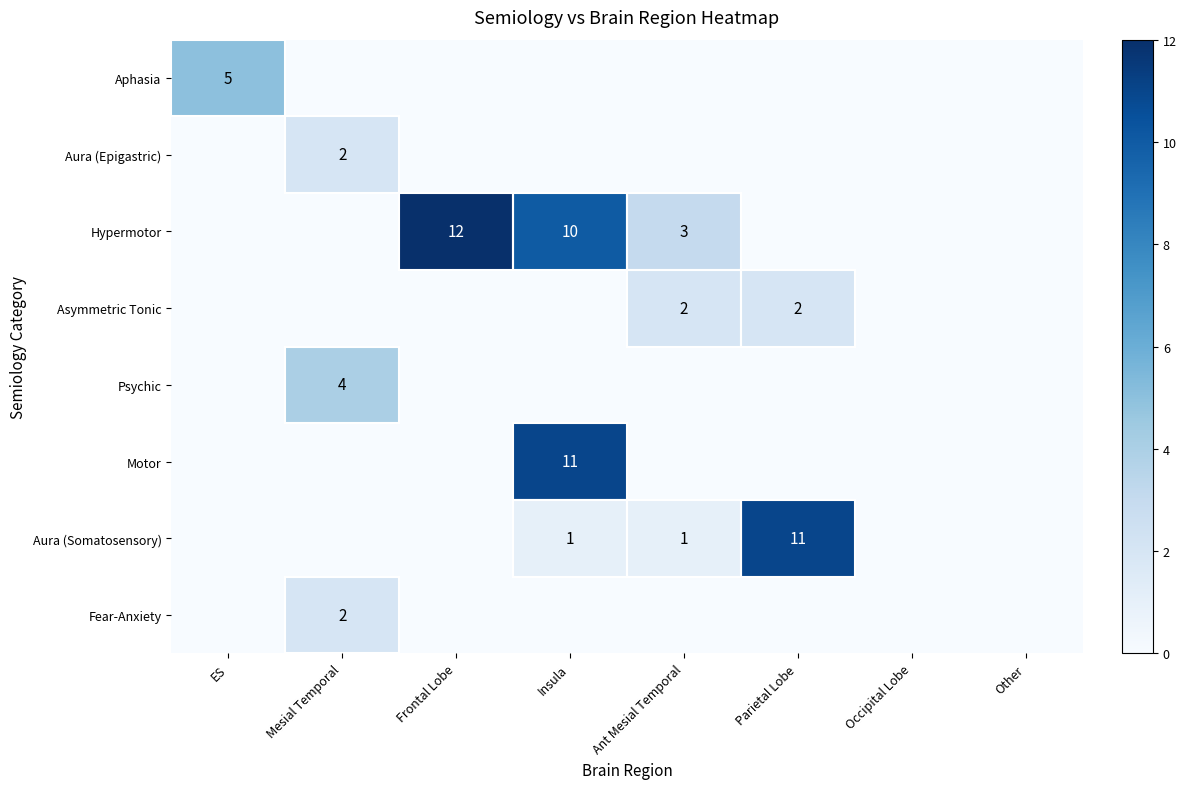

What is the sum of all Aura (Epigastric) values?

2